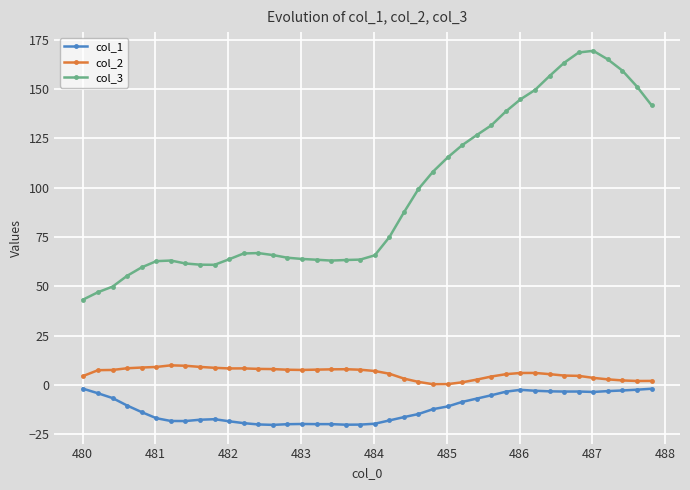

True or false: col_3 has more than 1 interior local peaks.

True